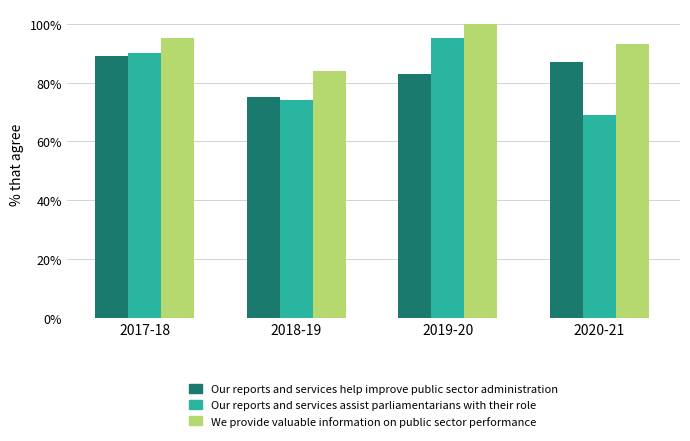

What is the spread (max minus min) of values at 2019-20?

17